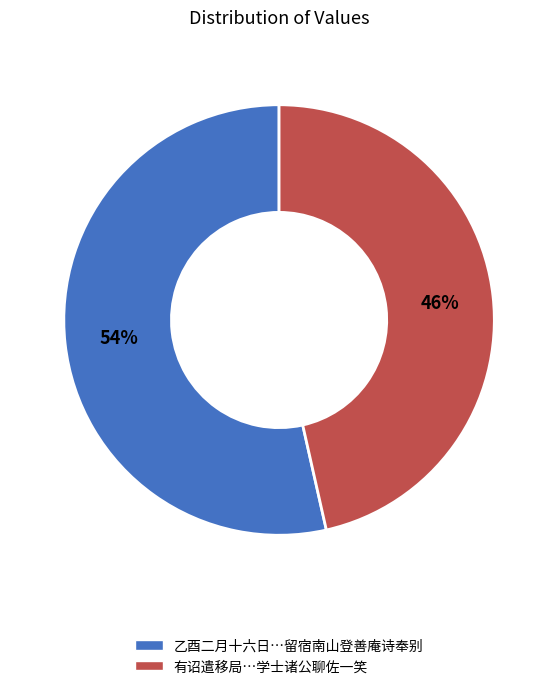

Is there any slice that represents more than half of the pie?

Yes